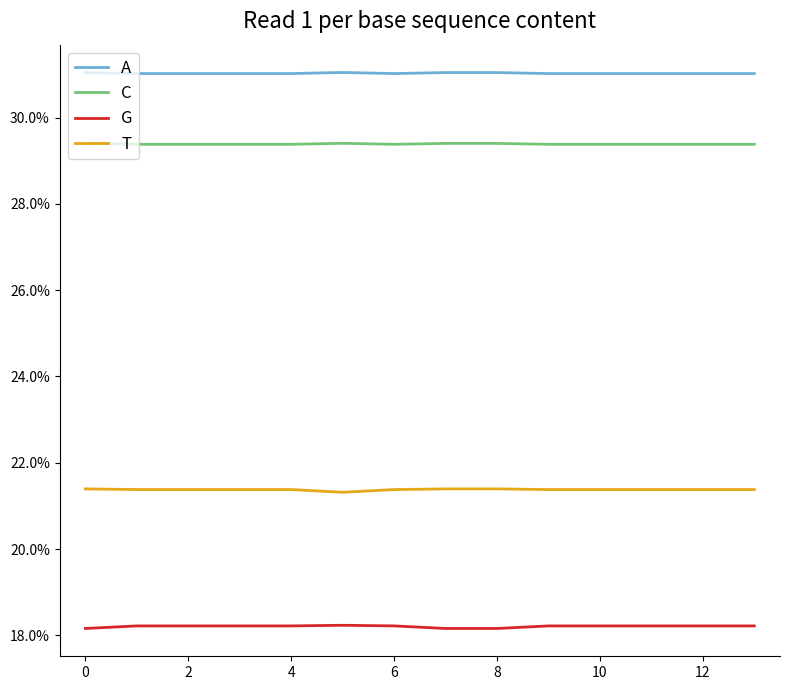

What is the greatest value displayed?

31.0